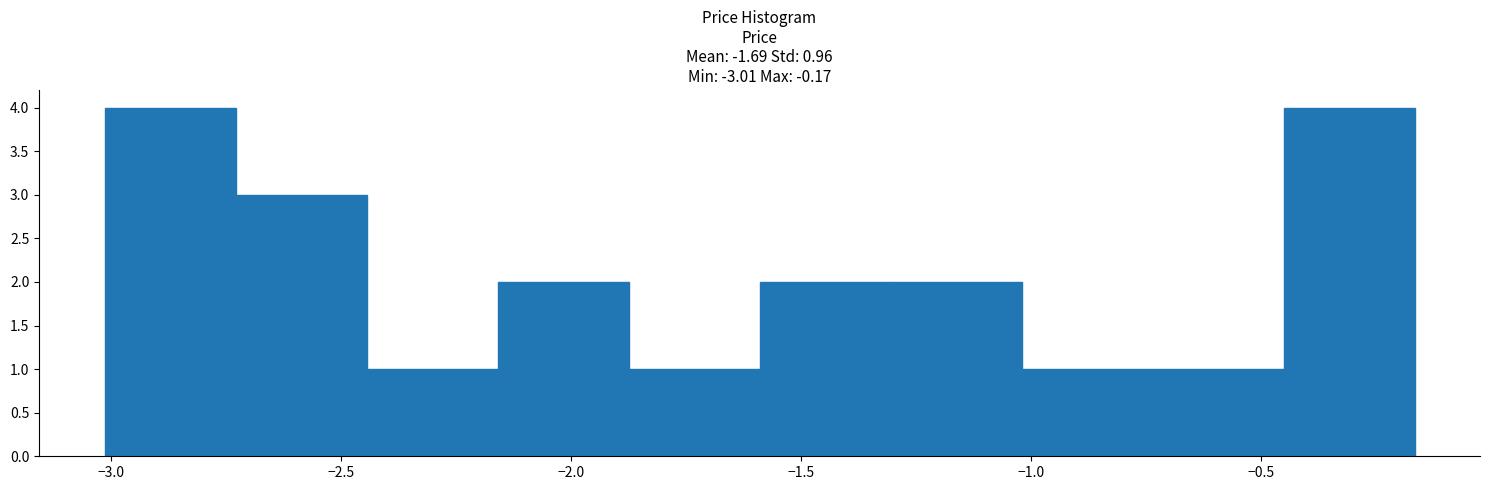

Reading left to right, transcribe this chart: for each bar, give the range it covers on the x-axis and its height. Neither the bar edges nor the heights are printed on the chart, so give them approximately, as read against the axes.

-3.00 to -2.75: 4
-2.75 to -2.45: 3
-2.45 to -2.15: 1
-2.15 to -1.90: 2
-1.90 to -1.60: 1
-1.60 to -1.30: 2
-1.30 to -1.00: 2
-1.00 to -0.75: 1
-0.75 to -0.45: 1
-0.45 to -0.15: 4